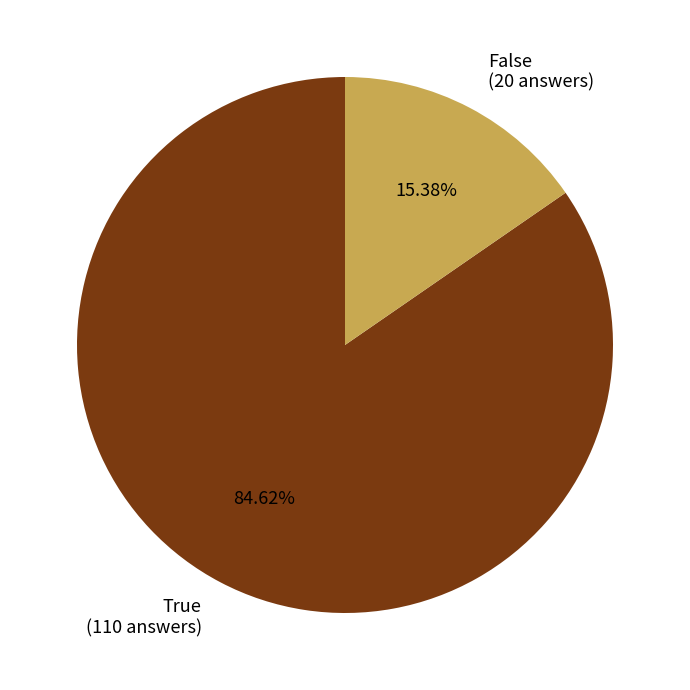

Which category accounts for the majority?

True